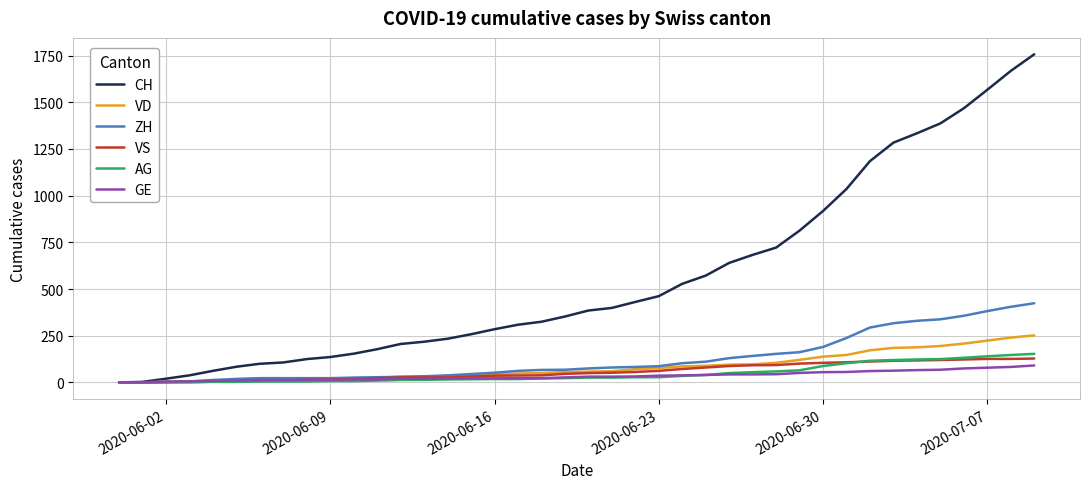

Which series has the largest total across all categories?

CH